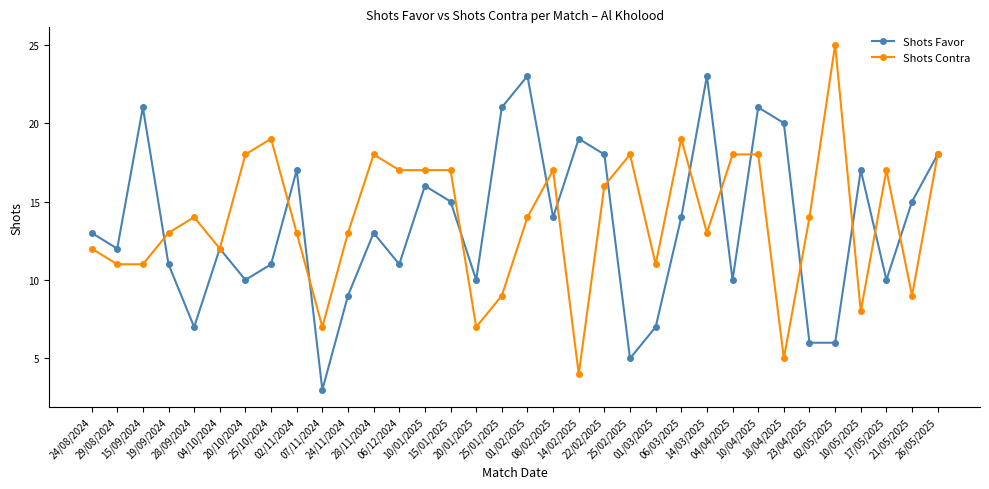

What is the value of the Shots Favor point at the 13th from the left?

11